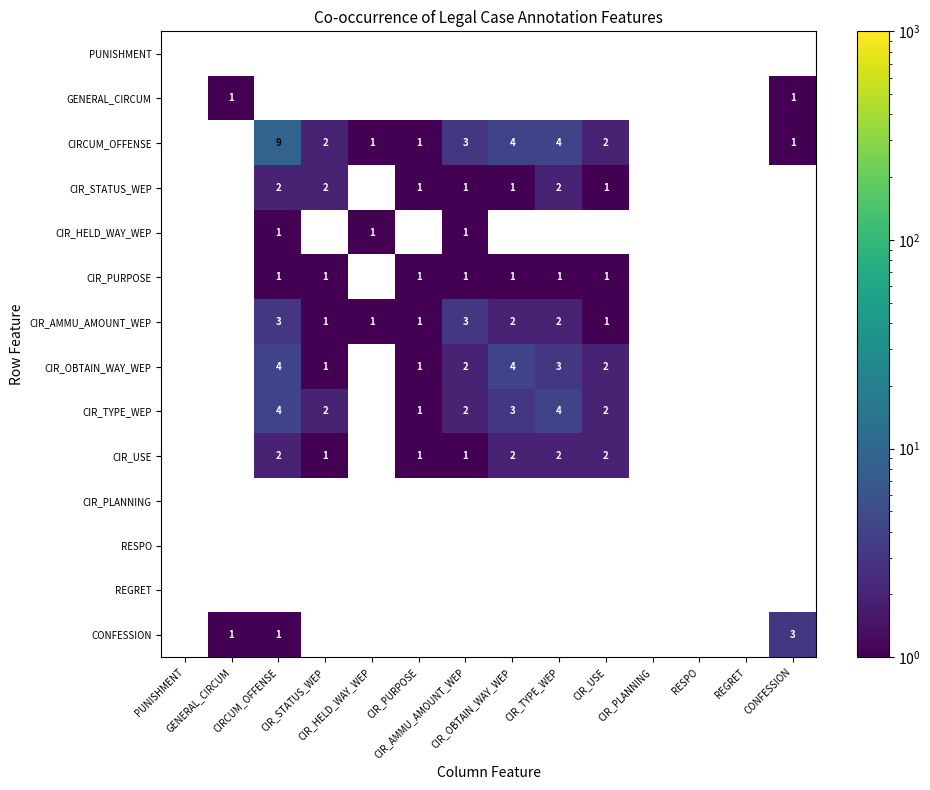

How many positive values does the CIR_OBTAIN_WAY_WEP series have?

7